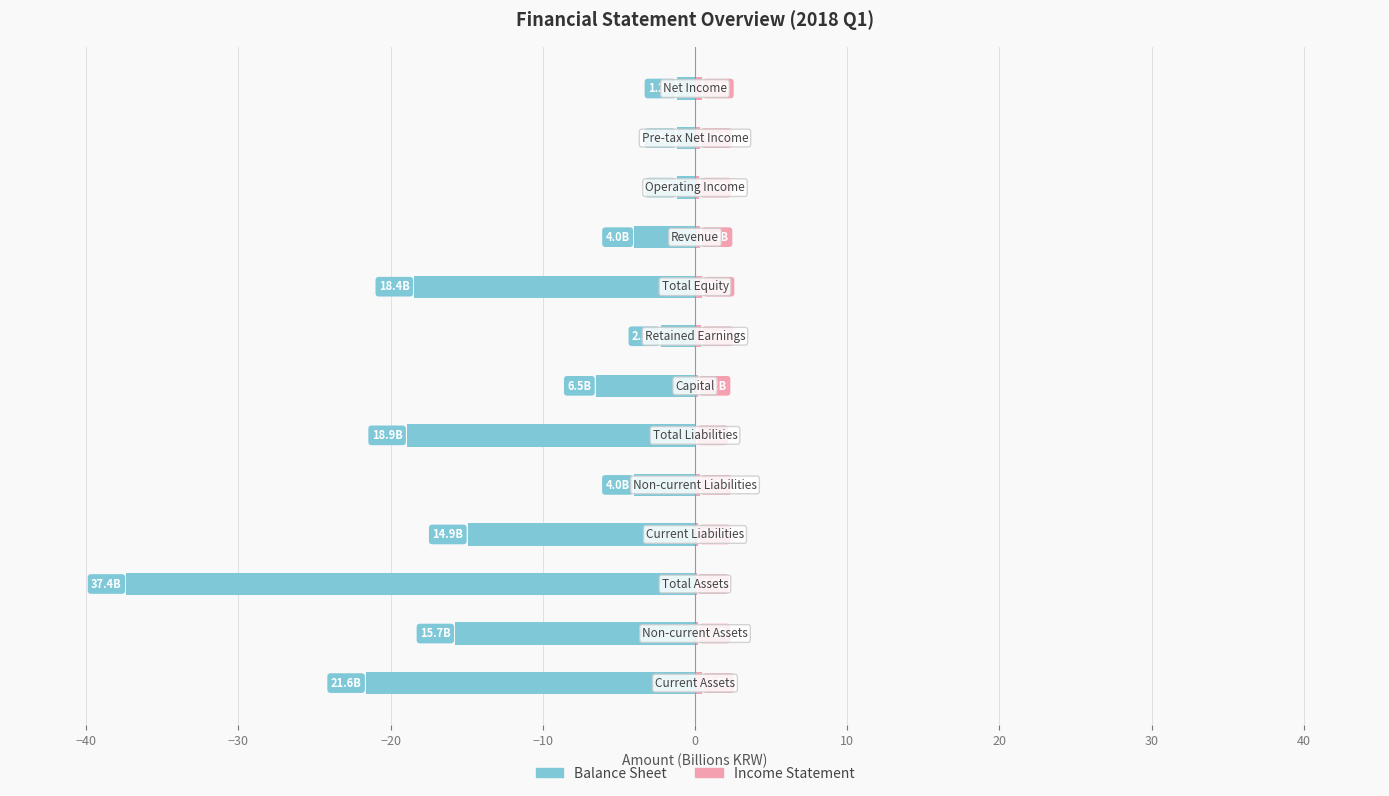

The value of Balance Sheet at −40 is -10.9. True or false?

False